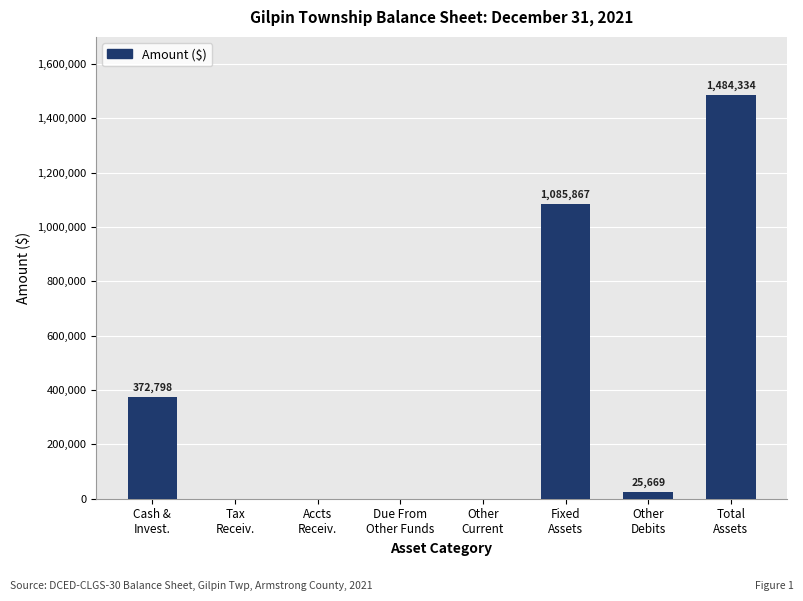

Reading left to right, extract all data points from this chart.

Cash &
Invest.=372798	Tax
Receiv.=0	Accts
Receiv.=0	Due From
Other Funds=0	Other
Current=0	Fixed
Assets=1085867	Other
Debits=25669	Total
Assets=1484334